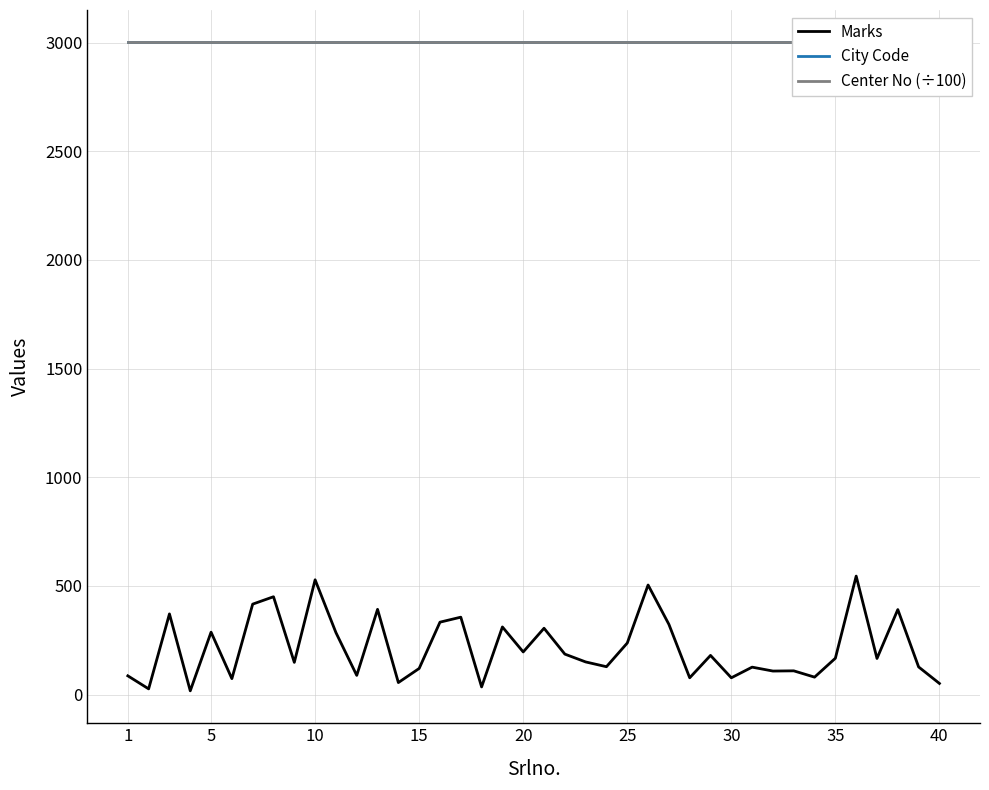

What is the total value across all series at 5?

6289.1